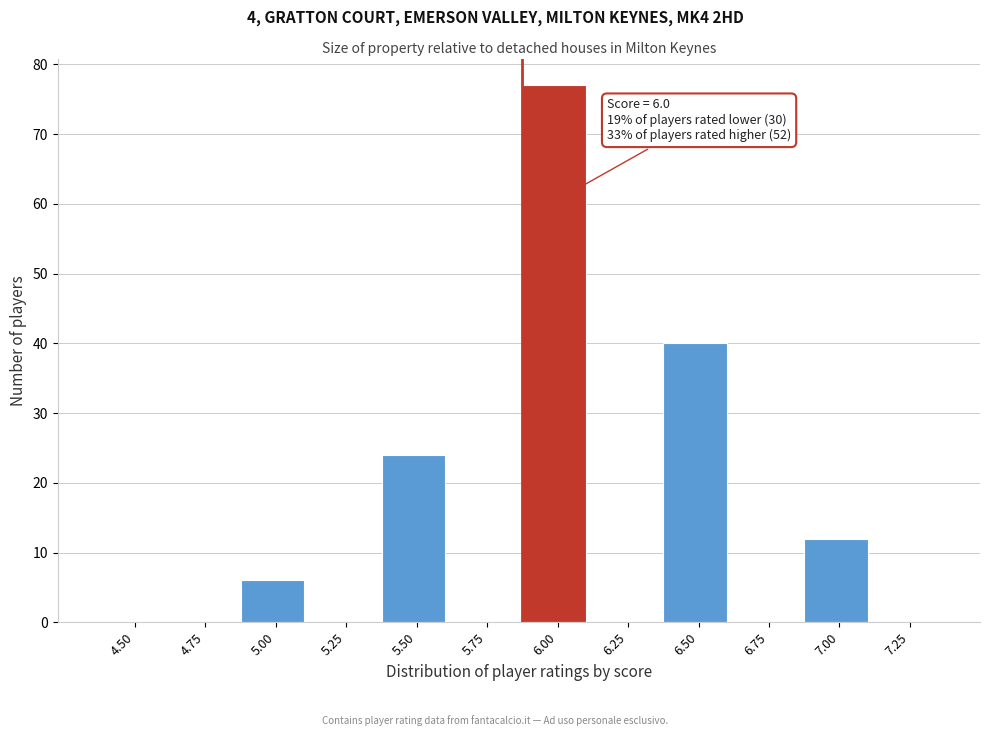

Reading left to right, list all the values displayed in this chart.

4.50=0	4.75=0	5.00=6	5.25=0	5.50=24	5.75=0	6.00=77	6.25=0	6.50=40	6.75=0	7.00=12	7.25=0